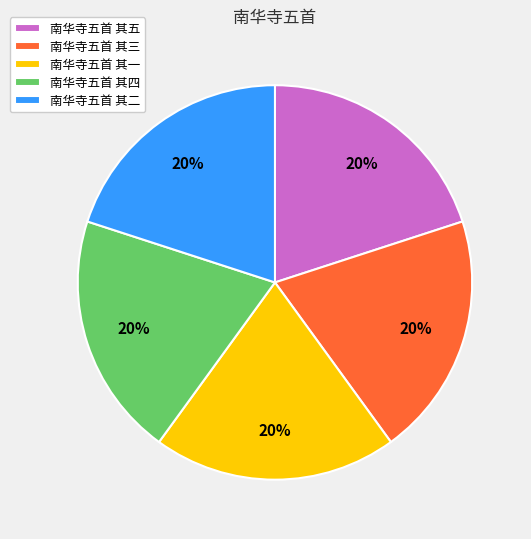

Approximately how many times larger is the value at 南华寺五首 其五 compared to 南华寺五首 其二?

1.0